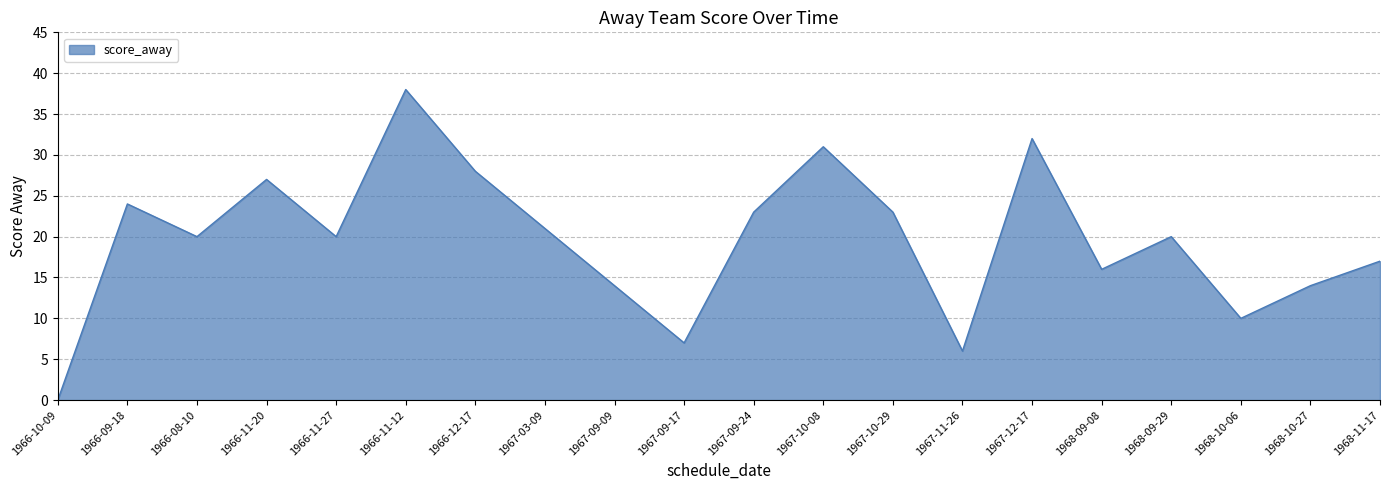

What position from the left is 1967-10-29?

13